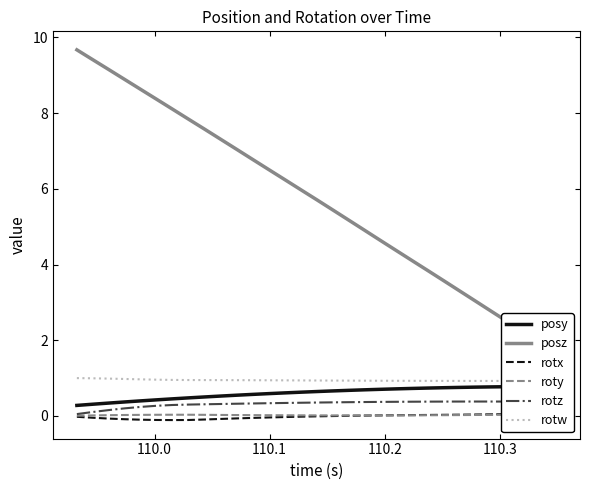

True or false: rotw and roty intersect in this chart.

False